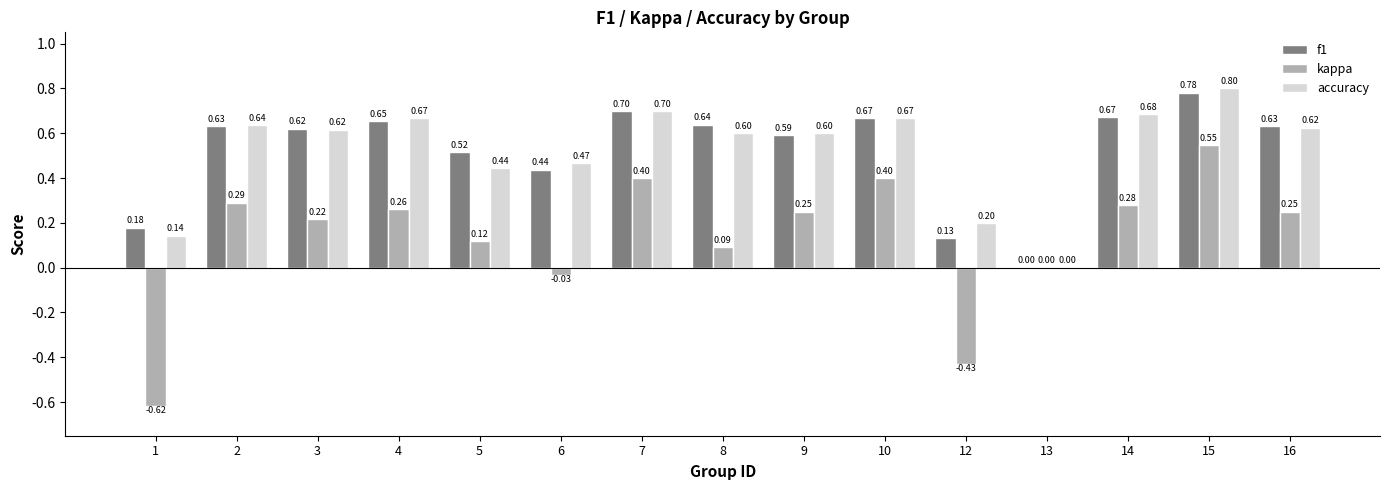

Which series changed the most between 8 and 14?

kappa